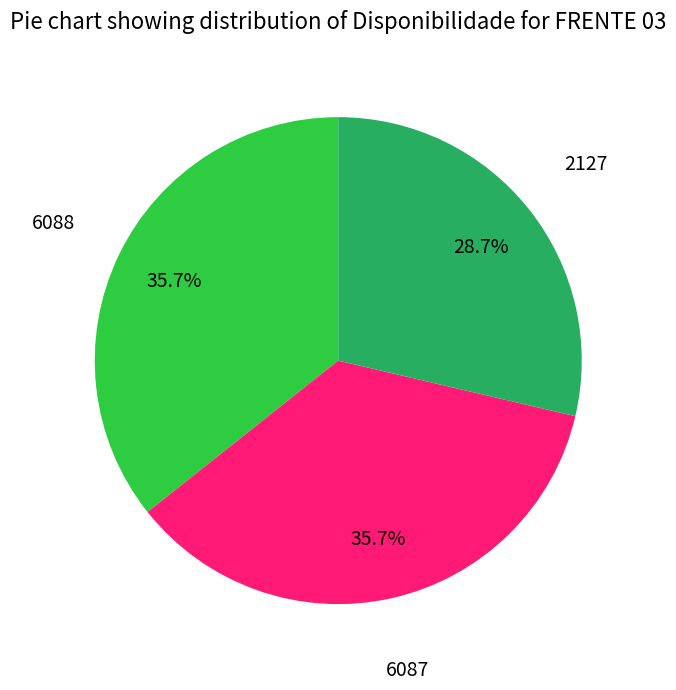

Do 2127 and 6088 together represent more than half of the pie?

Yes